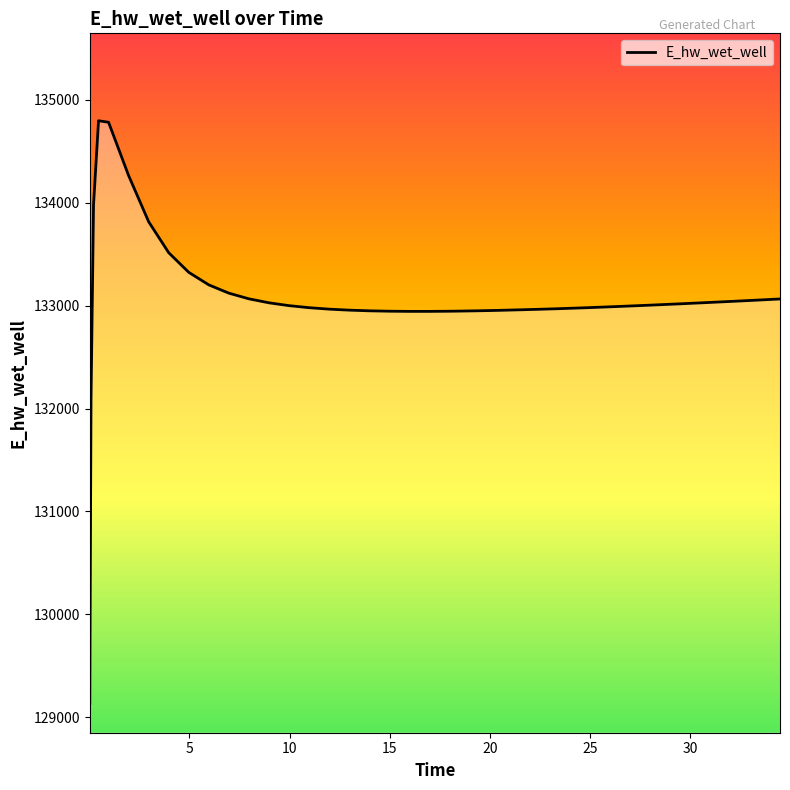

What is the difference between the maximum and minimum values?

5663.8